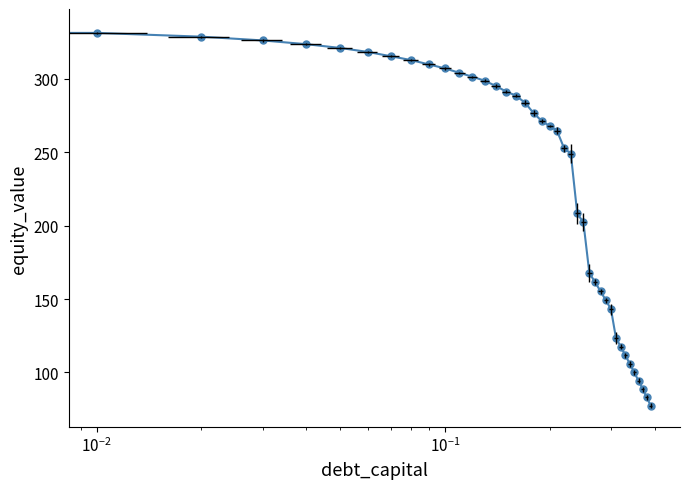

What is the sum of all values?

9258.1